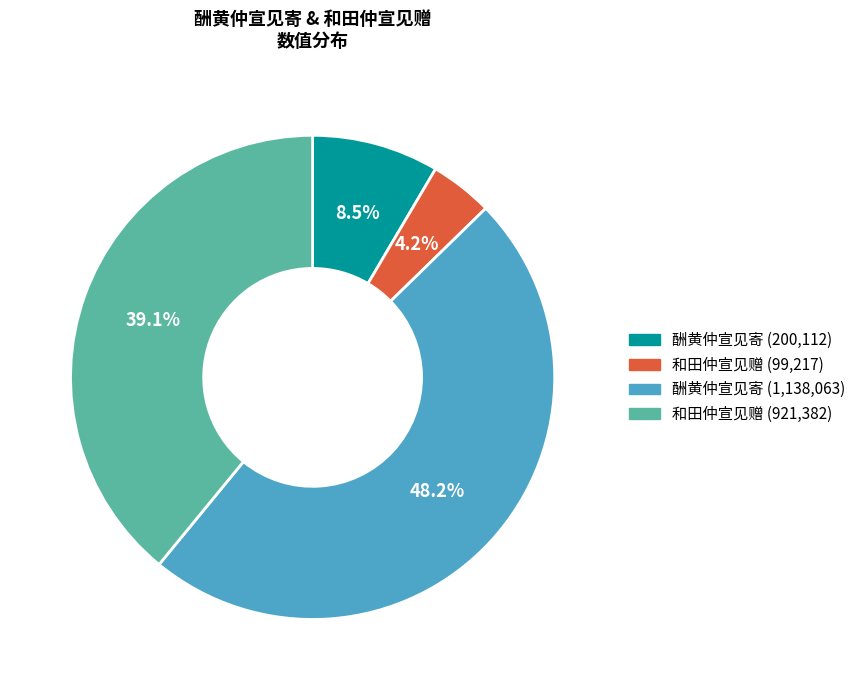

Is there a majority slice in this chart?

No